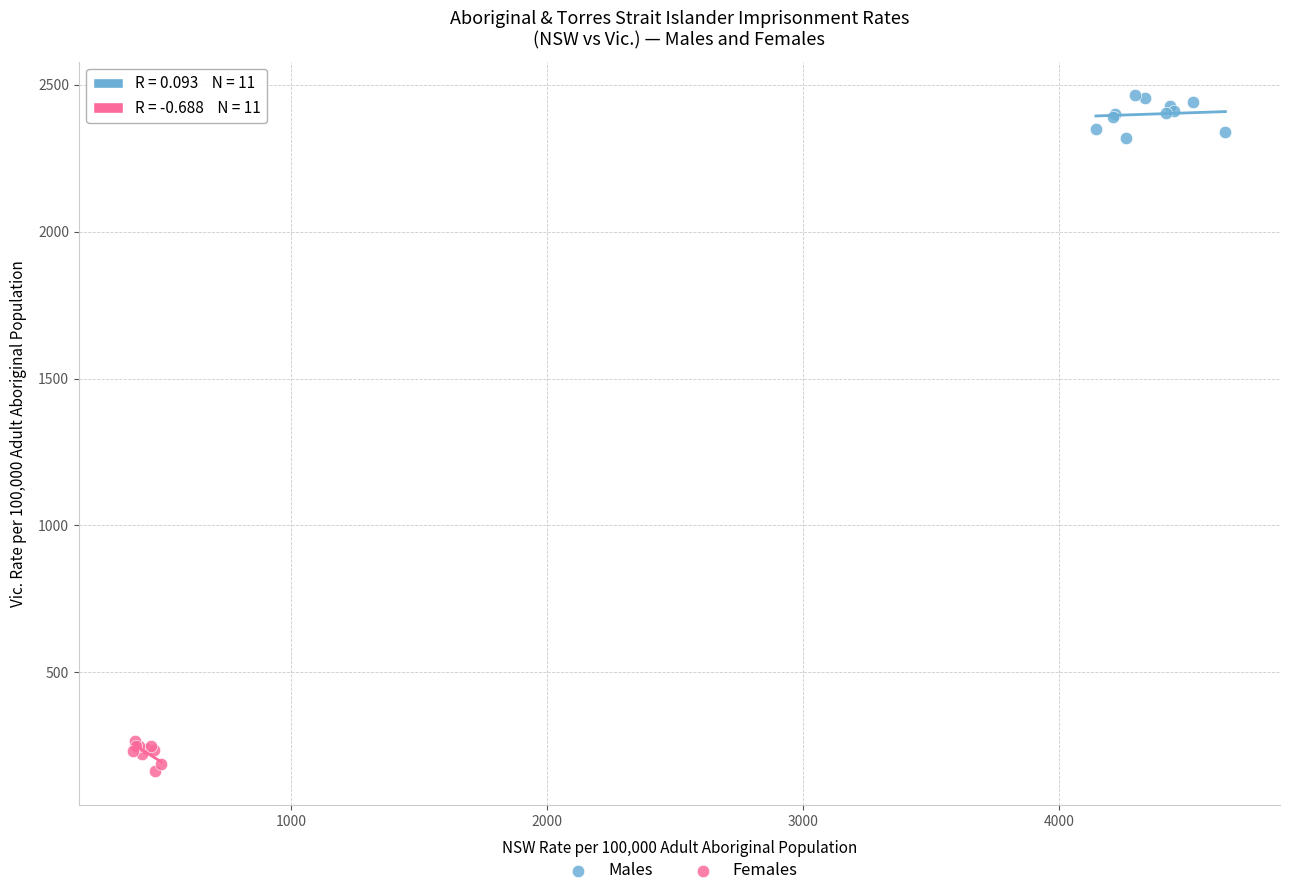

Which series has the largest Y range (max minus min)?

Males